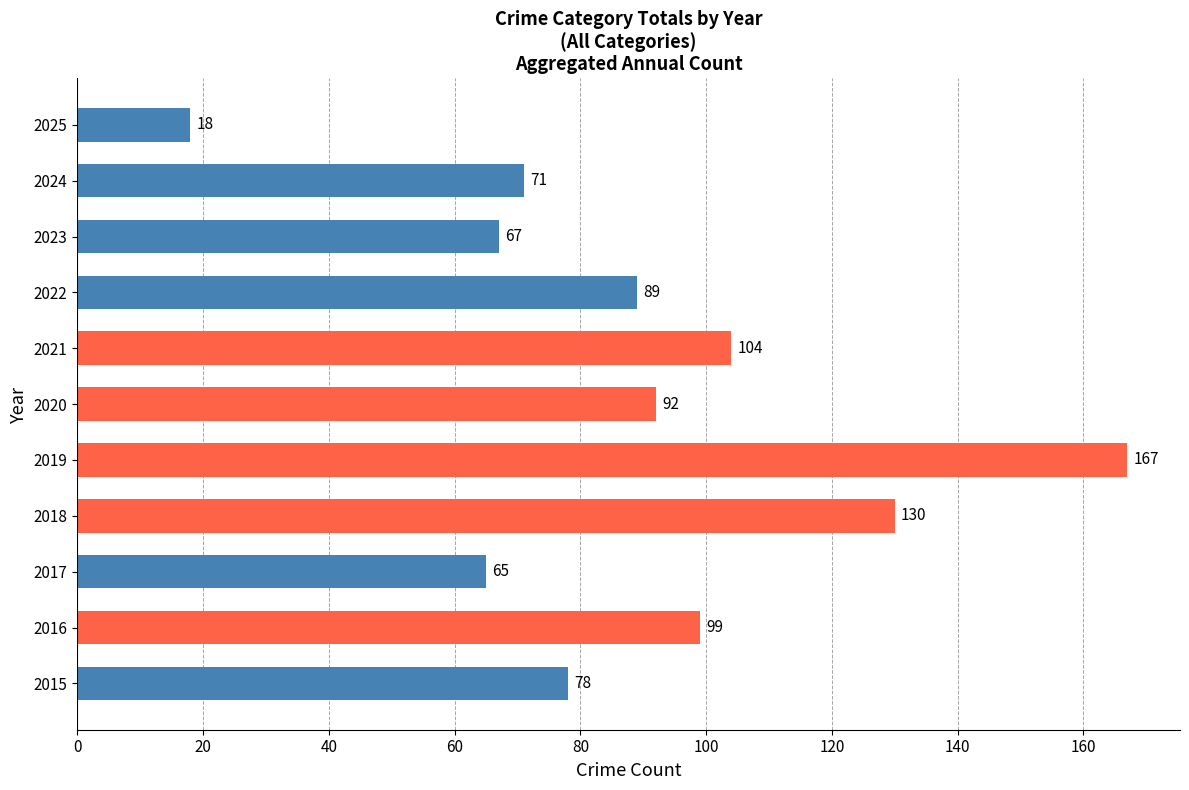

How many distinct data groups are displayed?

1